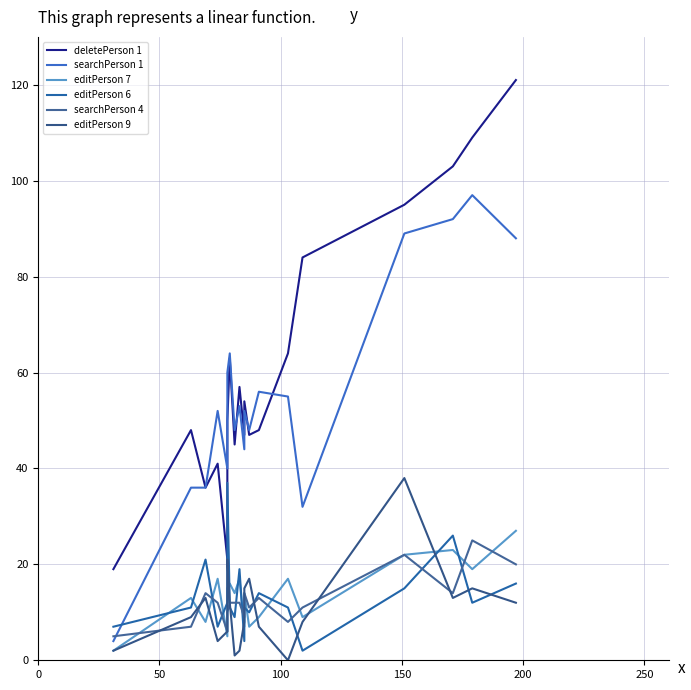

Which series has the widest spread of values?

deletePerson 1